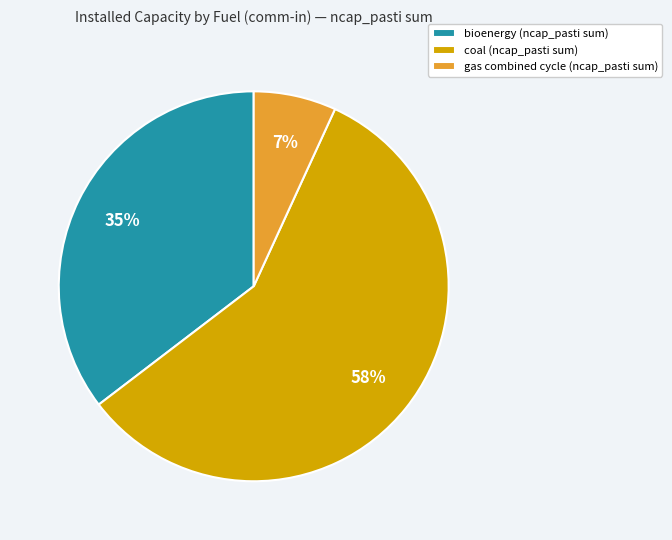

Does gas combined cycle (ncap_pasti sum) represent more than half of the total?

No